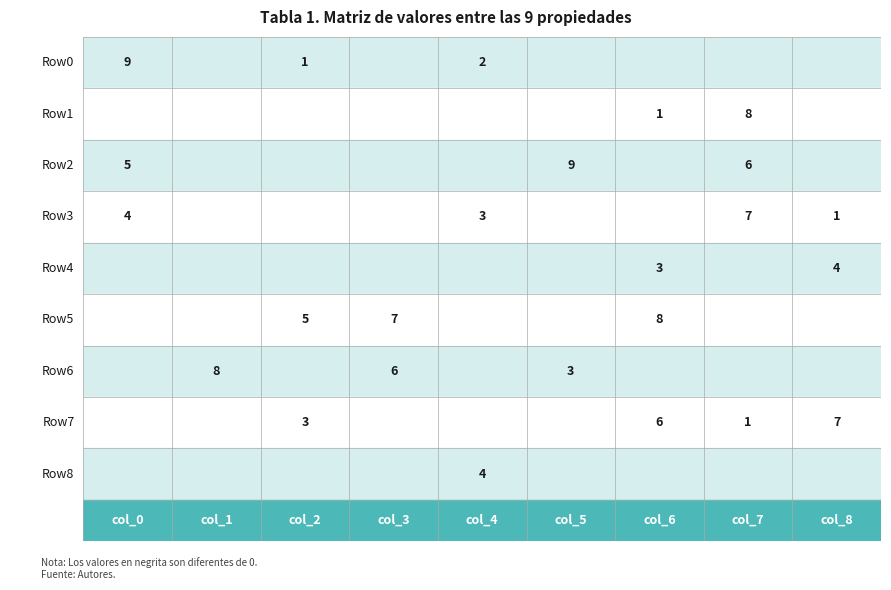

Reading right to left, list all the values displayed in this chart.

Row0: 8=0	7=0	6=0	5=0	4=2	3=0	2=1	1=0	0=9
Row1: 8=0	7=8	6=1	5=0	4=0	3=0	2=0	1=0	0=0
Row2: 8=0	7=6	6=0	5=9	4=0	3=0	2=0	1=0	0=5
Row3: 8=1	7=7	6=0	5=0	4=3	3=0	2=0	1=0	0=4
Row4: 8=4	7=0	6=3	5=0	4=0	3=0	2=0	1=0	0=0
Row5: 8=0	7=0	6=8	5=0	4=0	3=7	2=5	1=0	0=0
Row6: 8=0	7=0	6=0	5=3	4=0	3=6	2=0	1=8	0=0
Row7: 8=7	7=1	6=6	5=0	4=0	3=0	2=3	1=0	0=0
Row8: 8=0	7=0	6=0	5=0	4=4	3=0	2=0	1=0	0=0